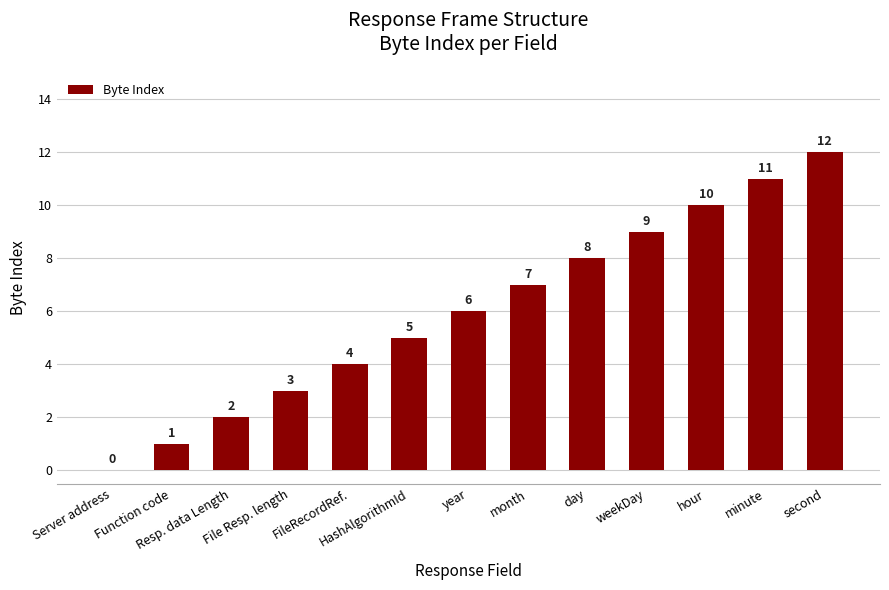

Is it true that the value at hour is 14?

False